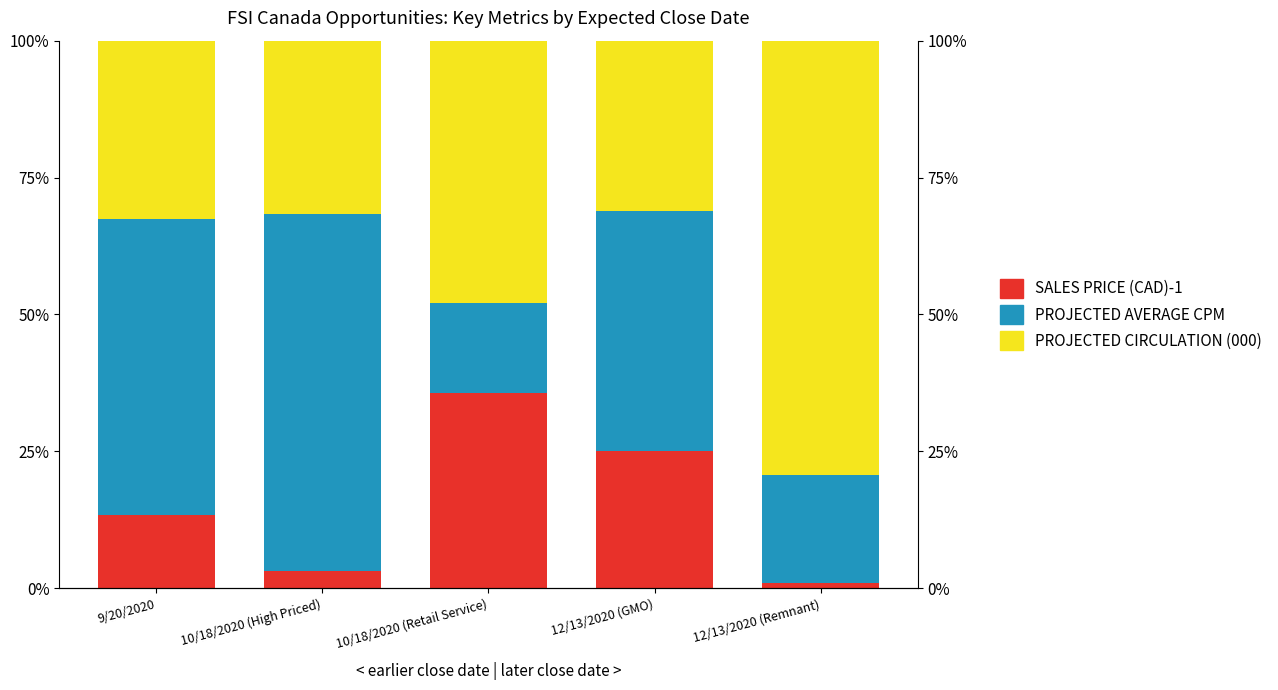

Which label corresponds to the smallest value in the chart?

12/13/2020 (Remnant)